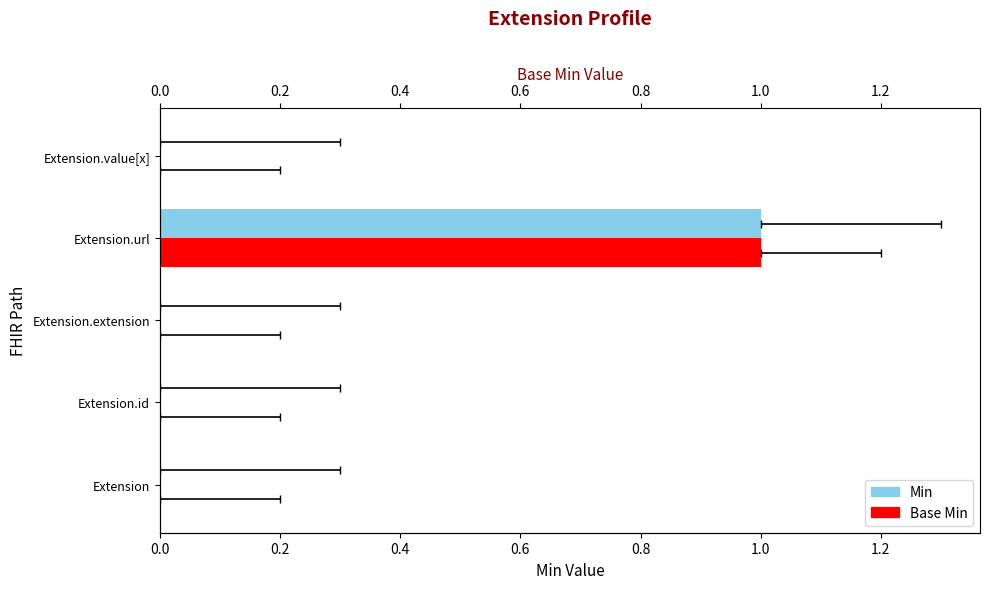

Count the Min values in the range 0 to 1.

5